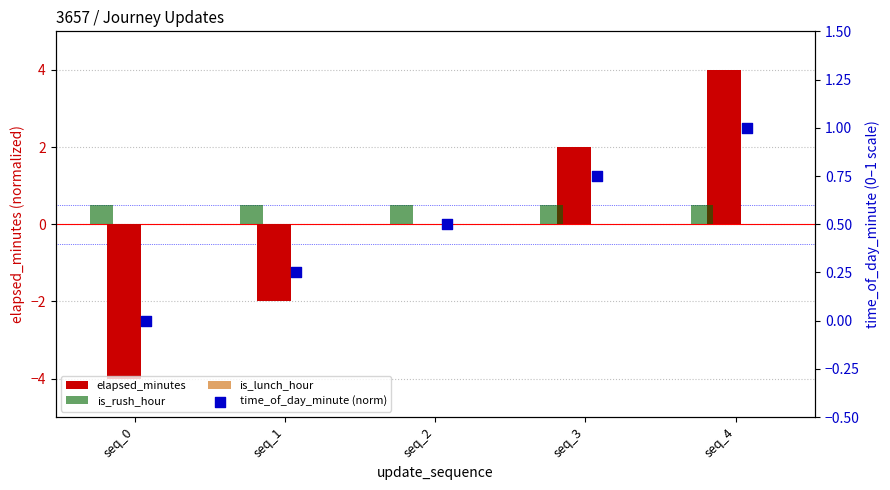

At how many categories does at least one series exceed 3?

1